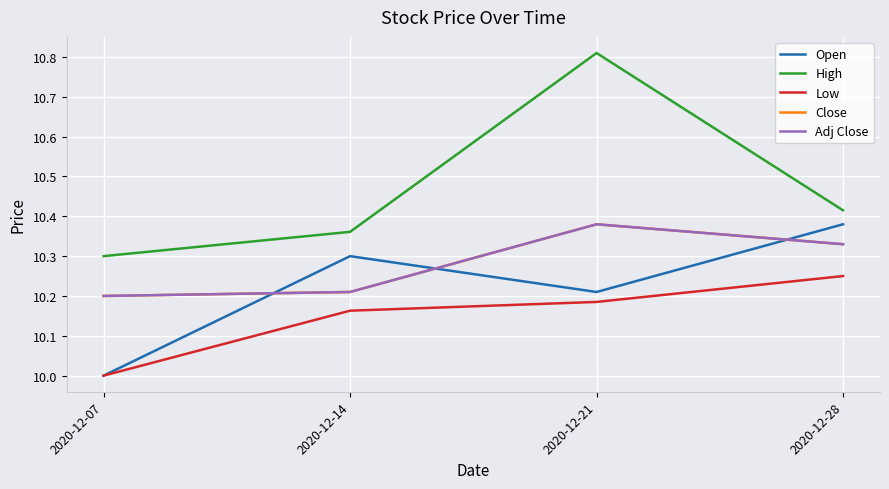

True or false: High has more than 2 interior local peaks.

False